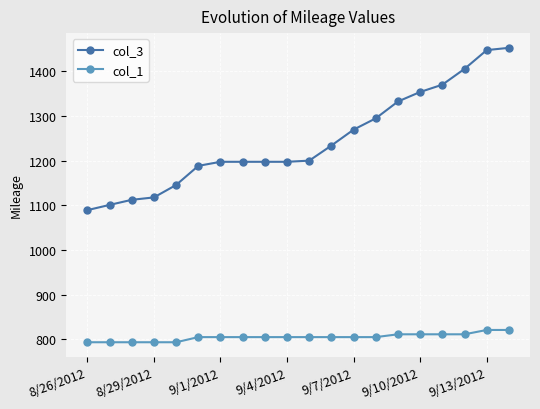

What is the average value of the col_1 series?

805.3